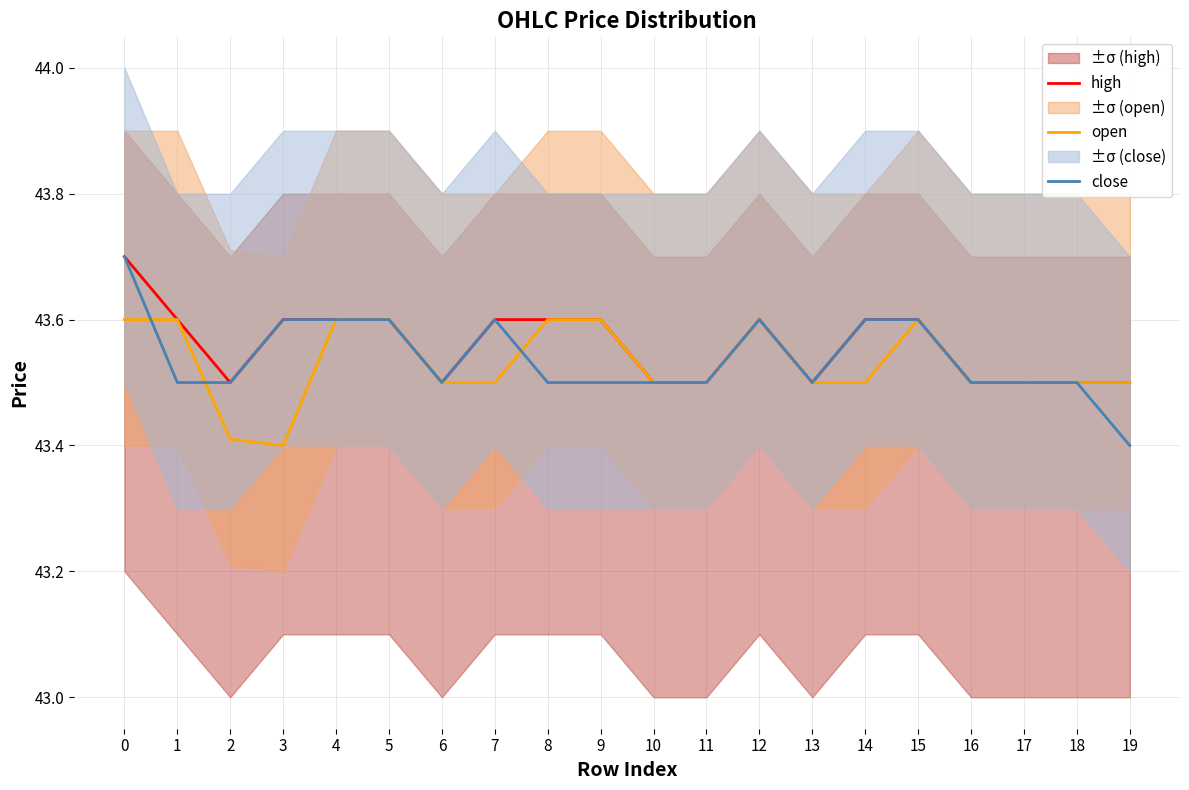

True or false: close and high cross at least once.

False